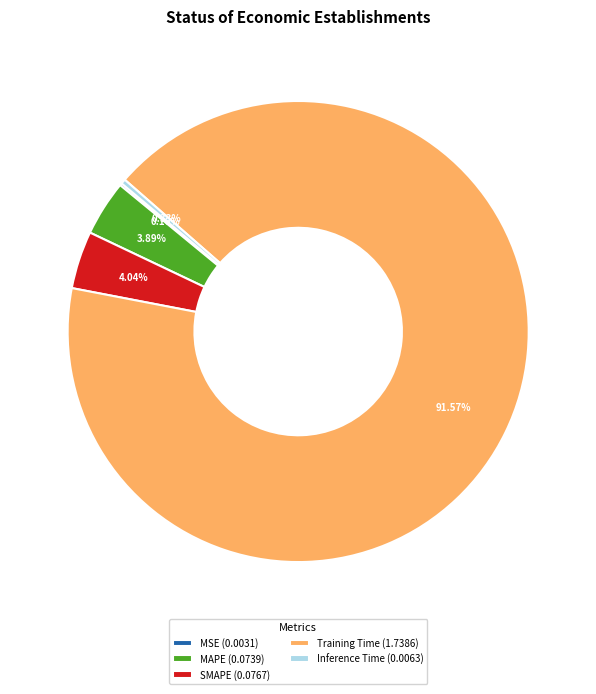

Between Training Time and Inference Time, which is larger?

Training Time